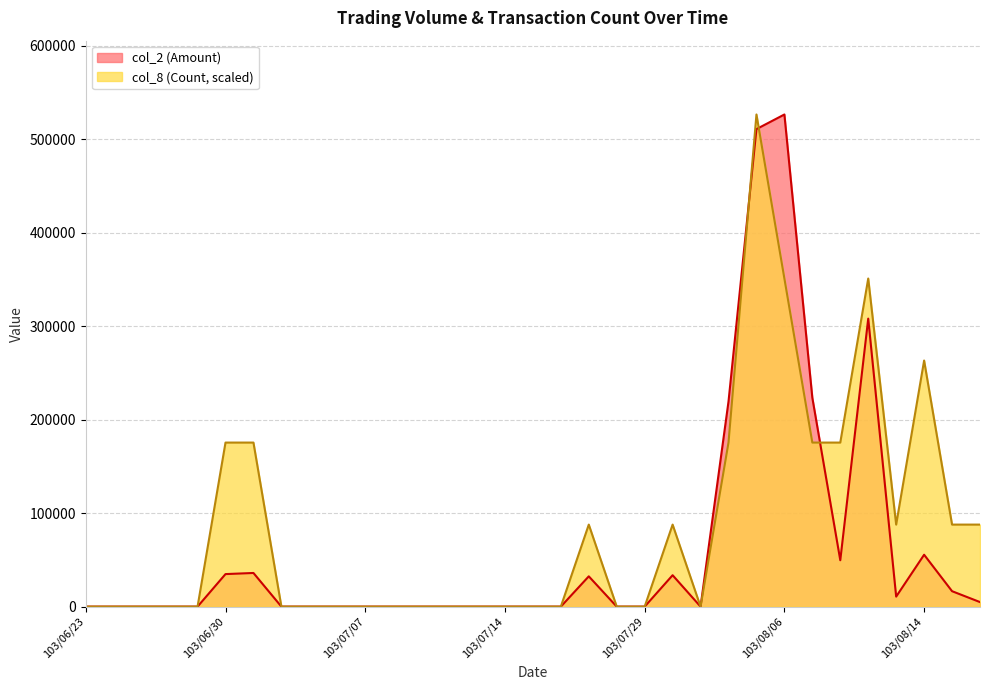

Which series has the widest spread of values?

col_2 (Amount)